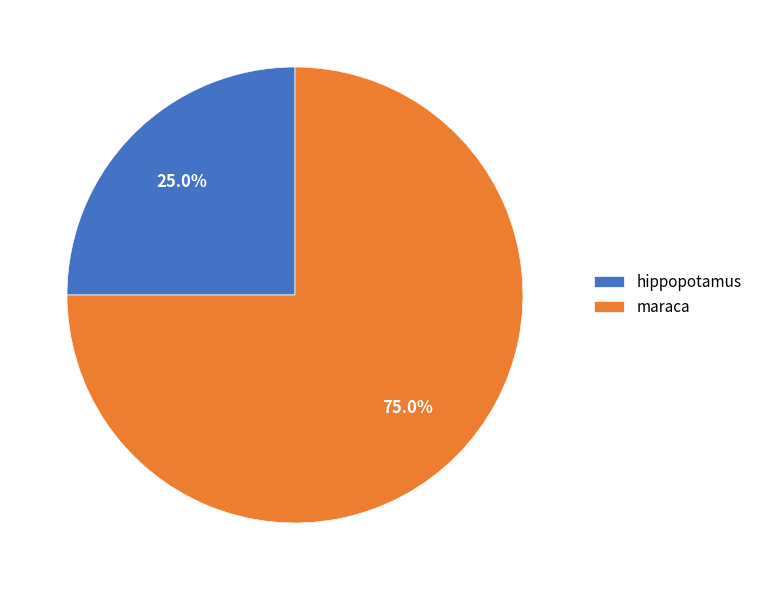

What percentage is the maraca slice, to the nearest percent?

75%